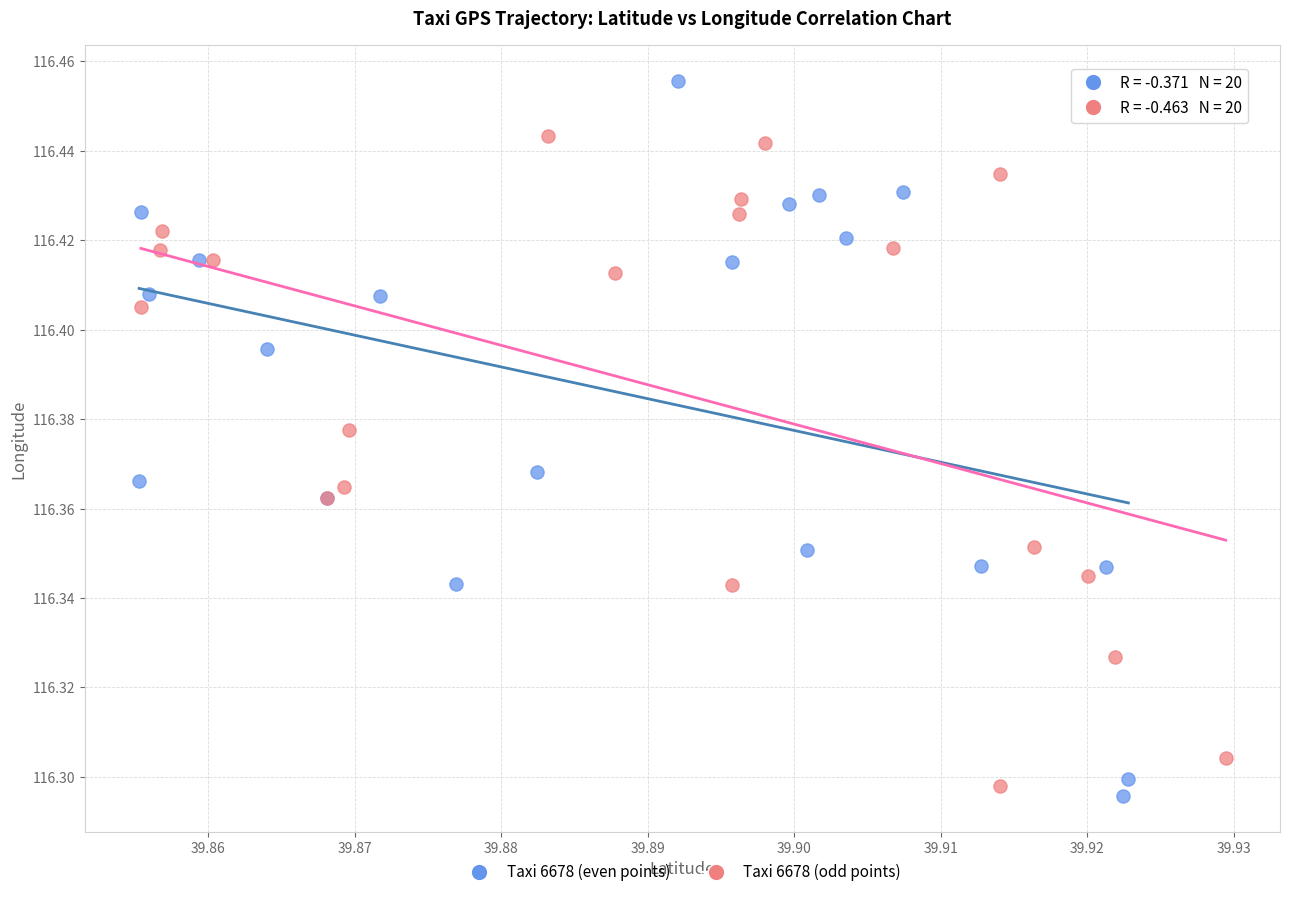

Which series contains the highest Y value?

Taxi 6678 (even points)